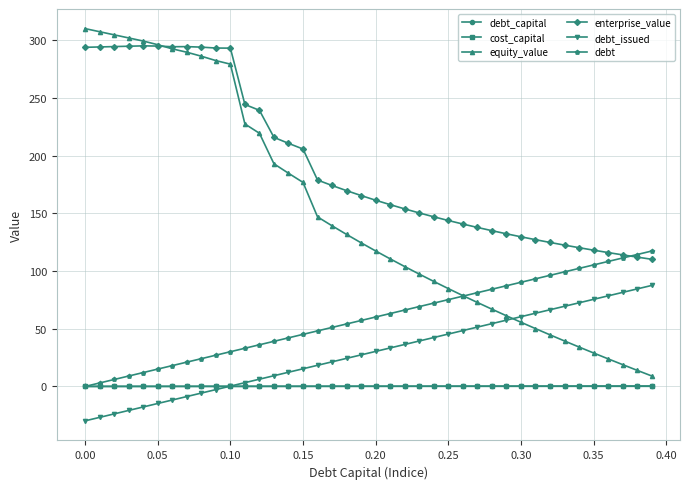

Which series has the largest total across all categories?

enterprise_value